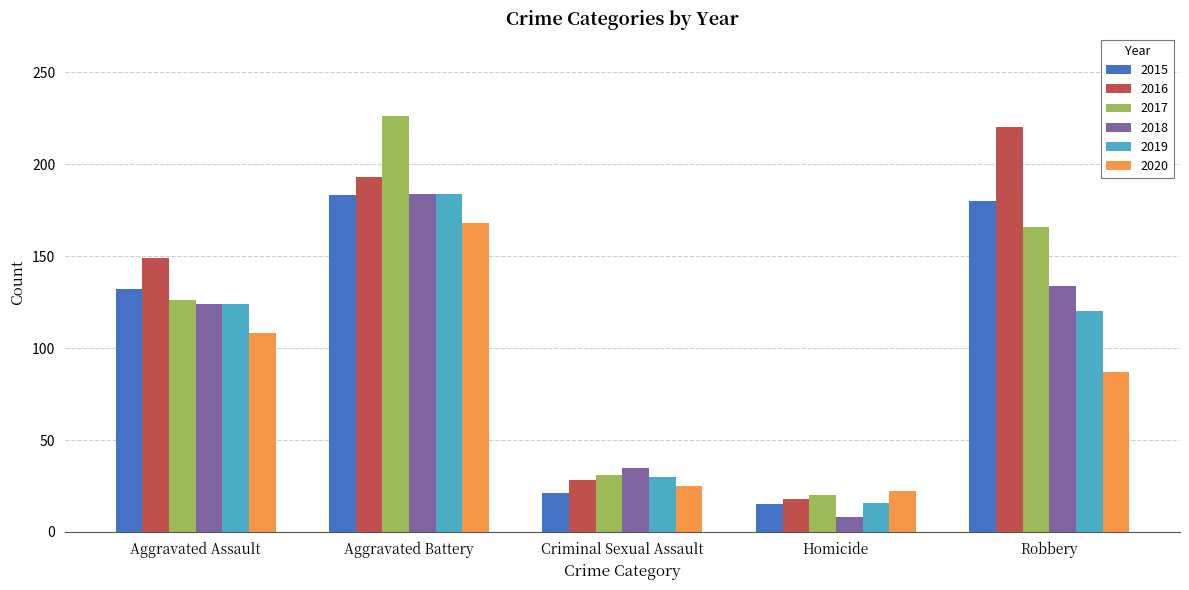

List the labels in order of 2019 value, smallest first.

Homicide, Criminal Sexual Assault, Robbery, Aggravated Assault, Aggravated Battery